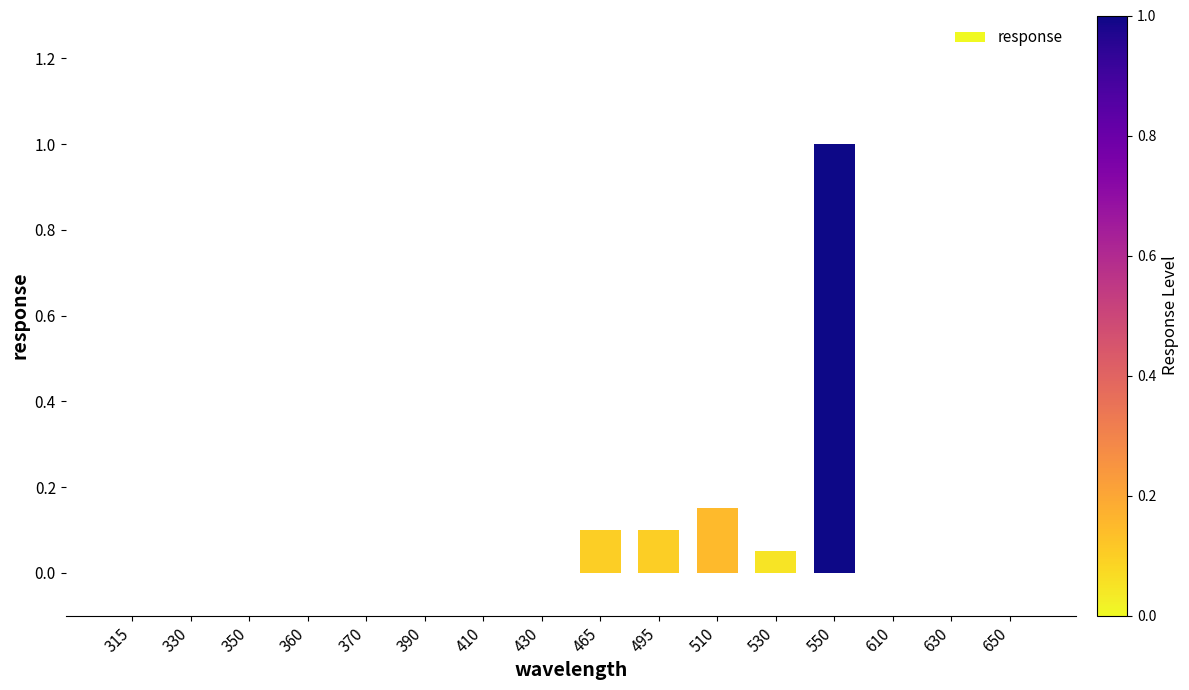

The value at 495 is 0.0. True or false?

False